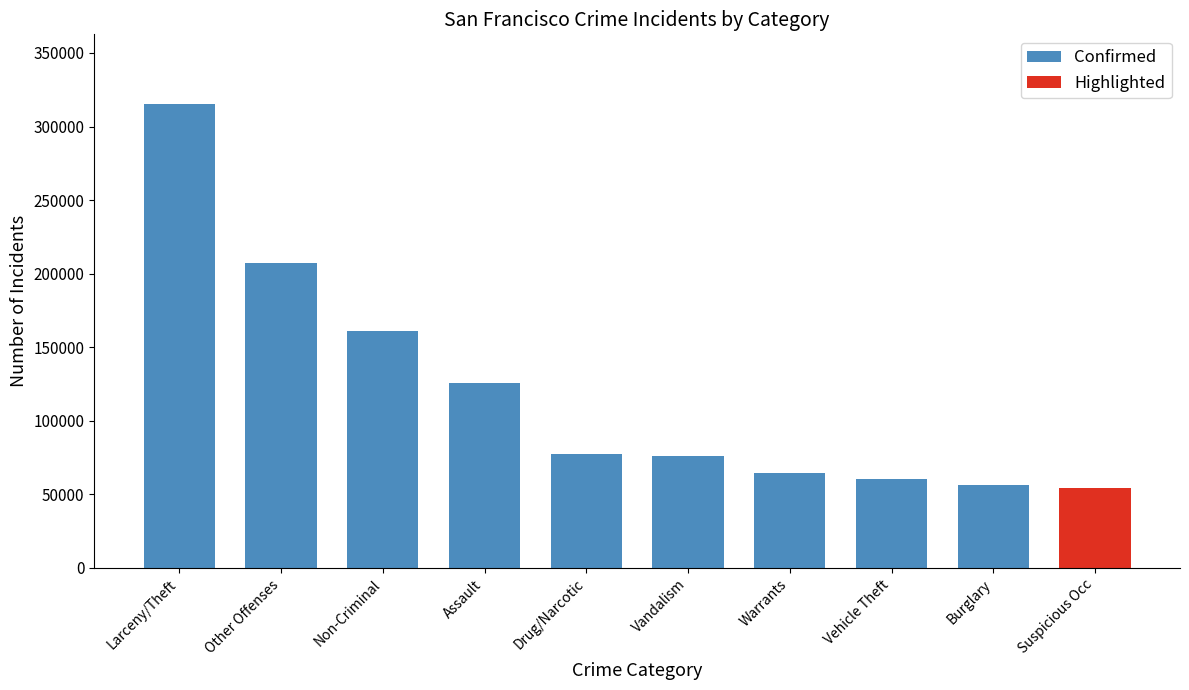

What is the sum of the Confirmed values at Vehicle Theft and Warrants?

124972